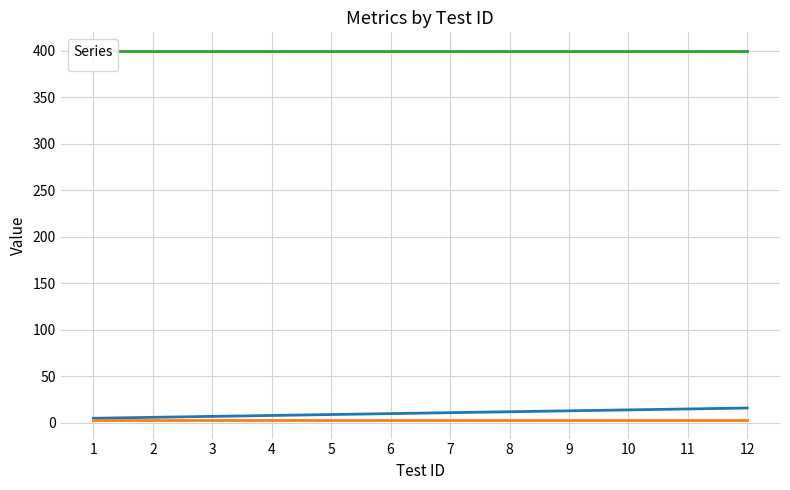

What is the maximum value shown in the chart?

16